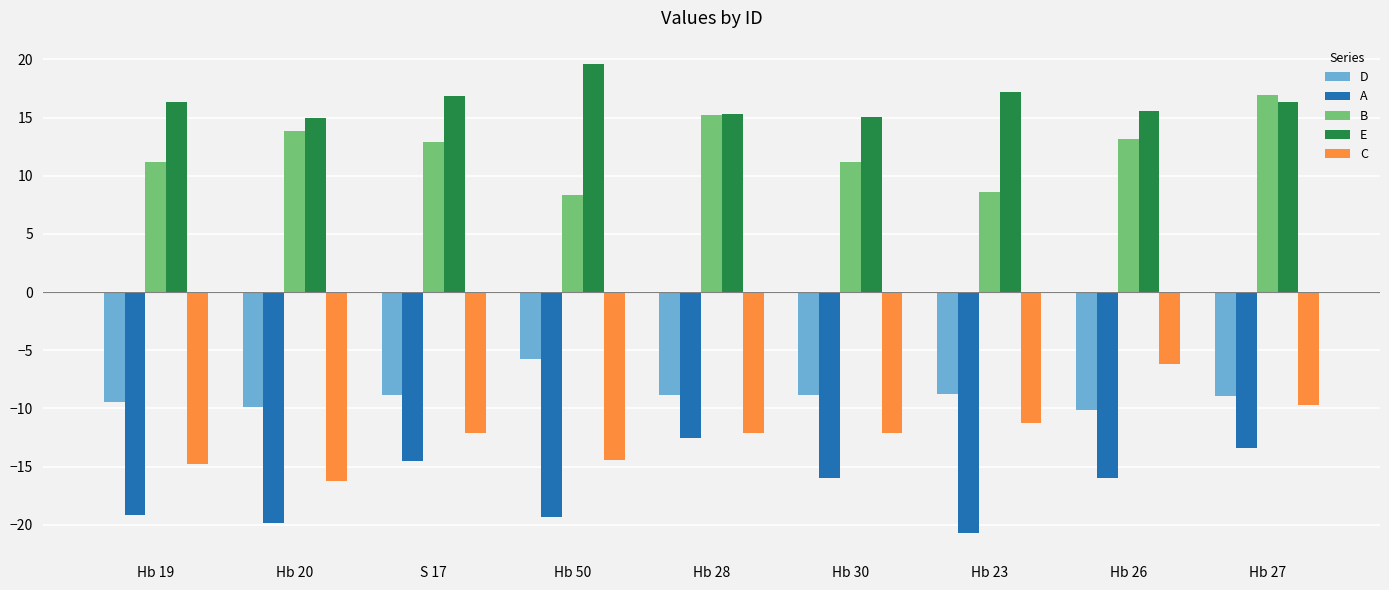

List the series in order of their peak value, highest first.

E, B, D, C, A